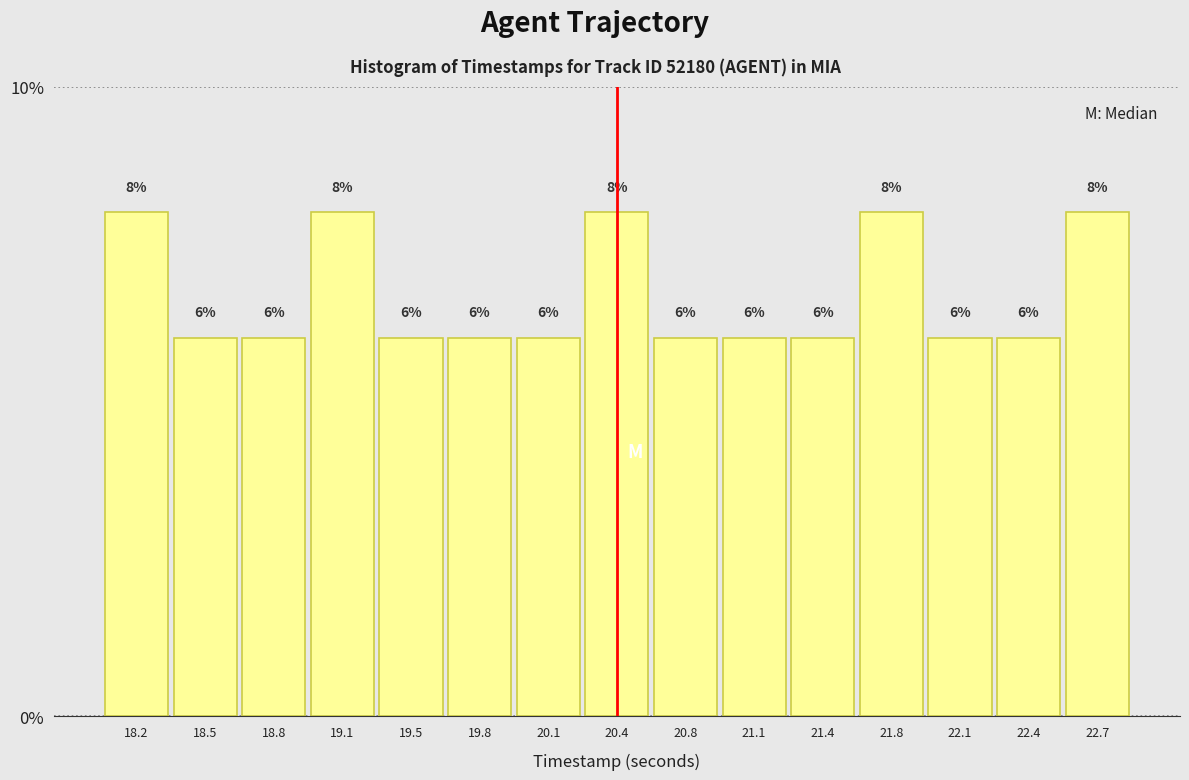

Reading left to right, list every bar in this chart as the range it spans on the x-axis followed by its height. The bar edges are not printed on the chart, so give them approximately, as read against the axis.

18.00 to 18.35: 8
18.35 to 18.65: 6
18.65 to 19.00: 6
19.00 to 19.30: 8
19.30 to 19.65: 6
19.65 to 19.95: 6
19.95 to 20.30: 6
20.30 to 20.60: 8
20.60 to 20.95: 6
20.95 to 21.25: 6
21.25 to 21.60: 6
21.60 to 21.90: 8
21.90 to 22.25: 6
22.25 to 22.55: 6
22.55 to 22.90: 8